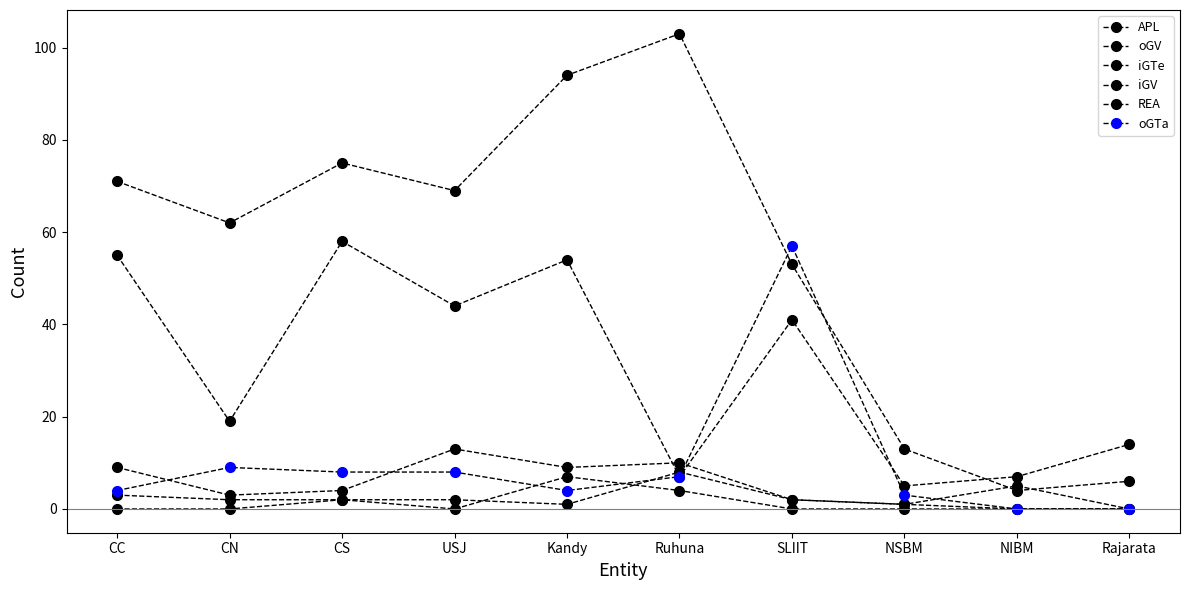

What is the greatest value displayed?

103